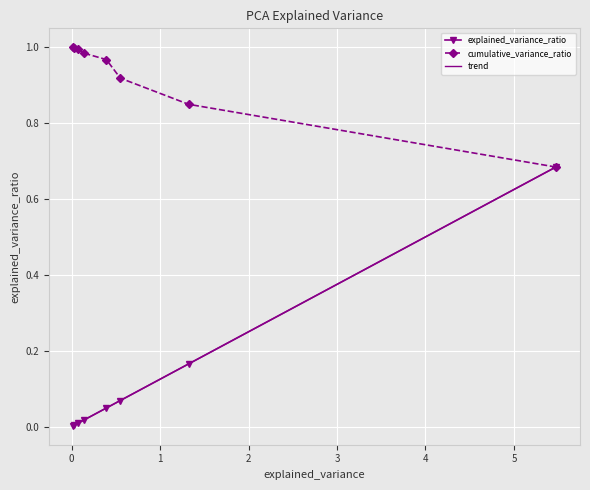

Which series has the largest total across all categories?

cumulative_variance_ratio